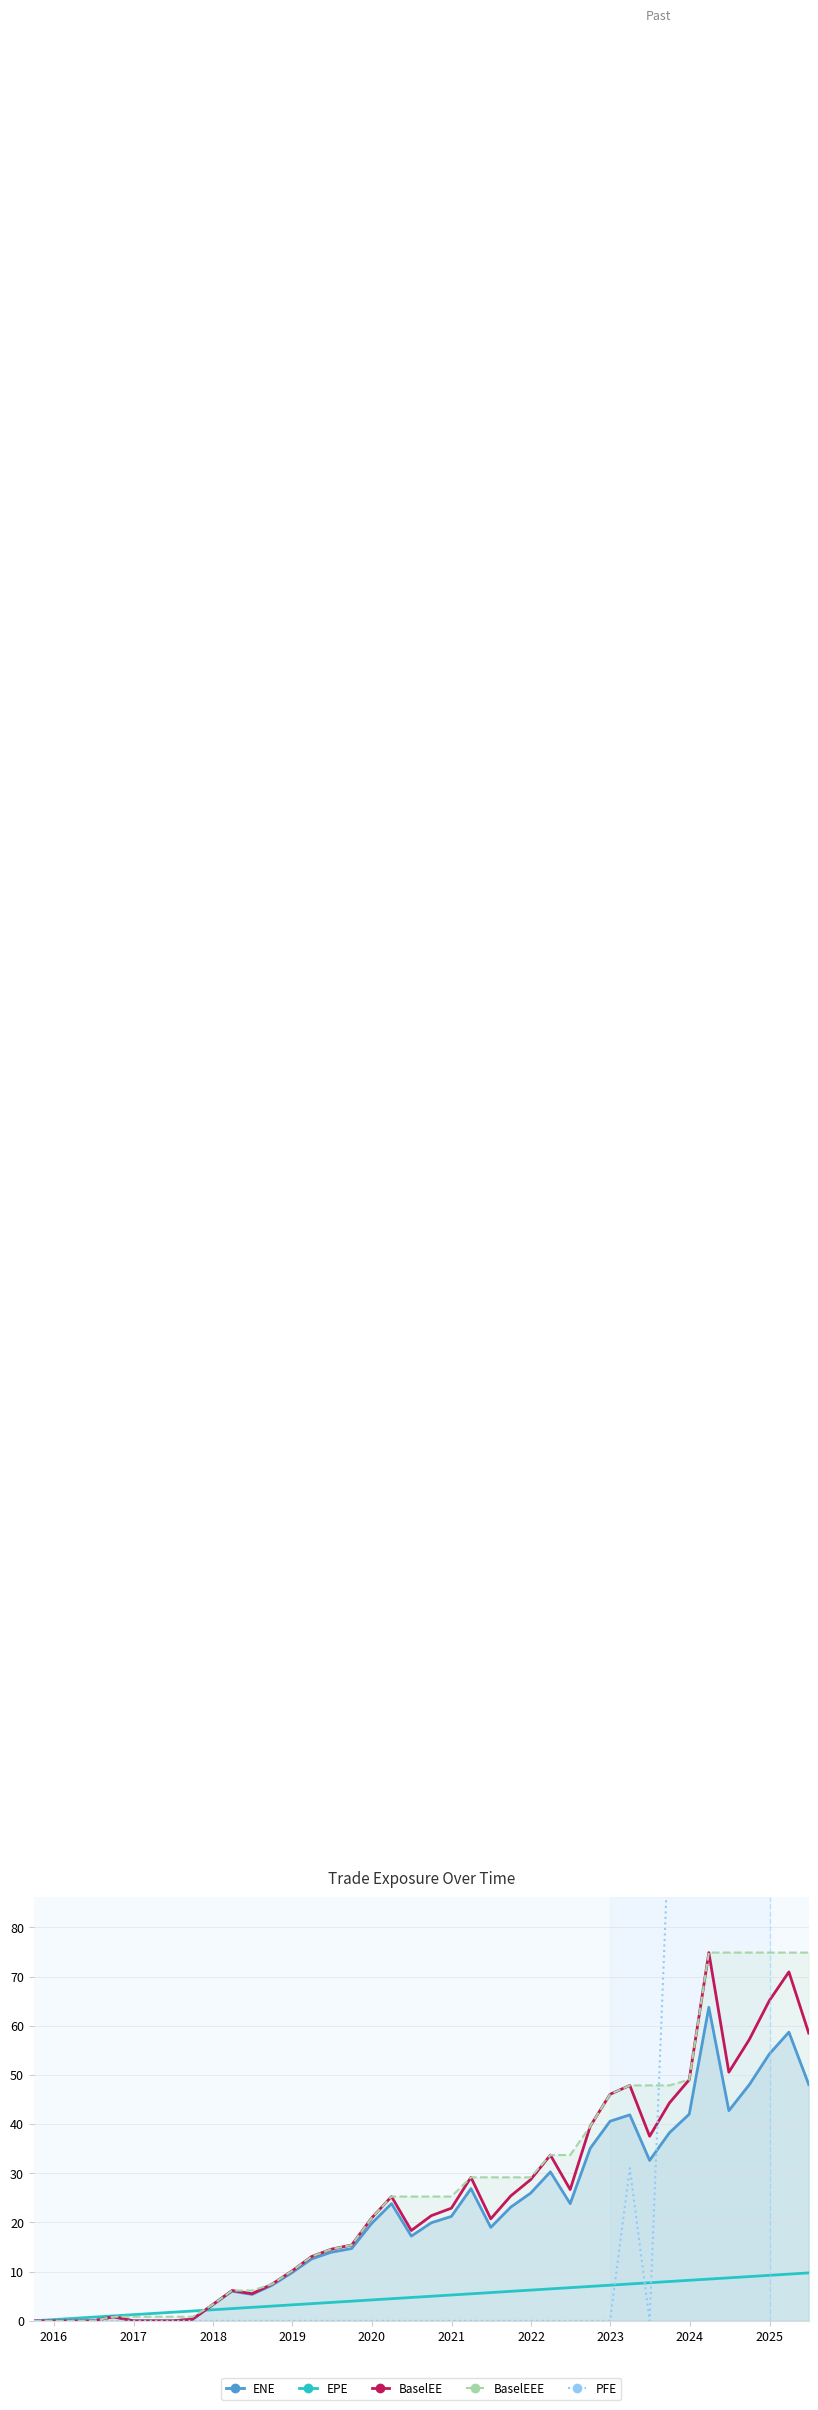

True or false: BaselEE has more than 2 interior local peaks.

True